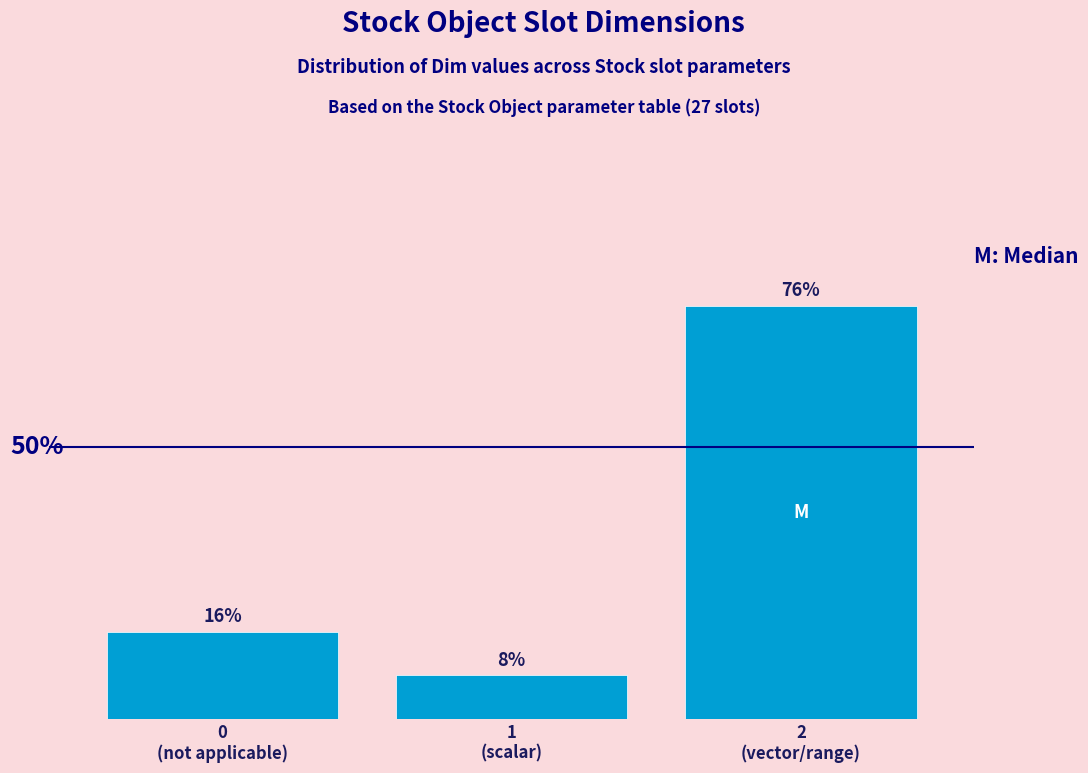

Are the bars horizontal?

No